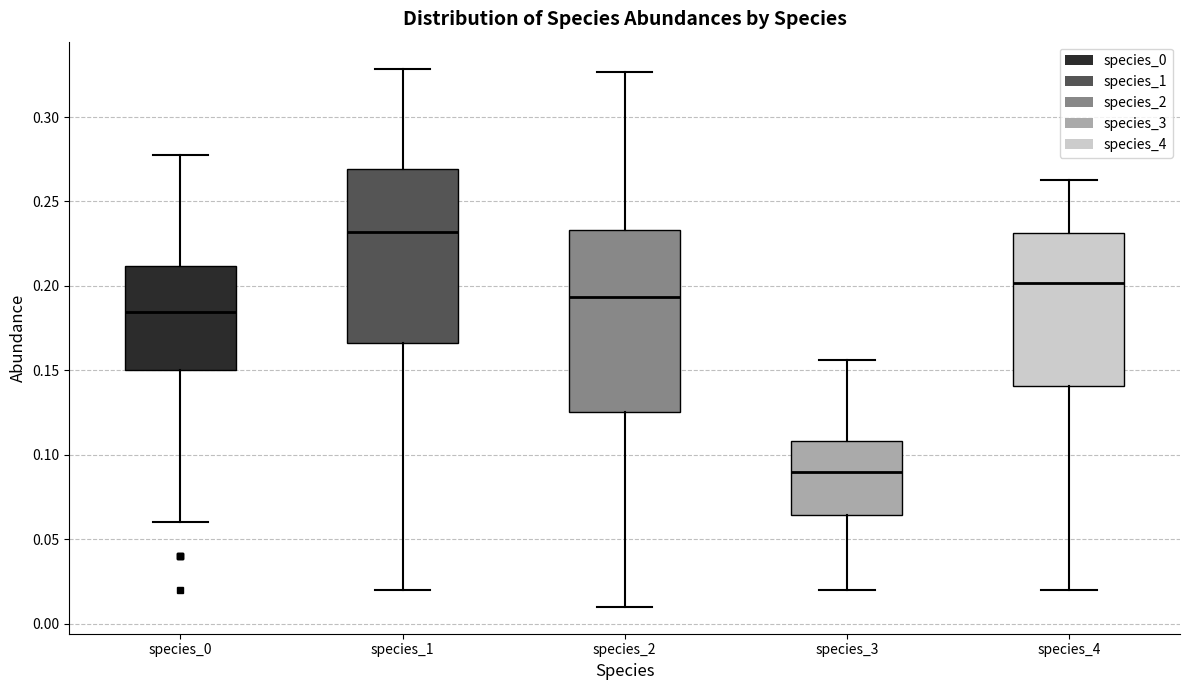

Where does the lower whisker of the box for species_0 end on the y-axis? The values are not printed on the chart, so give them approximately, as read against the axis.

0.060